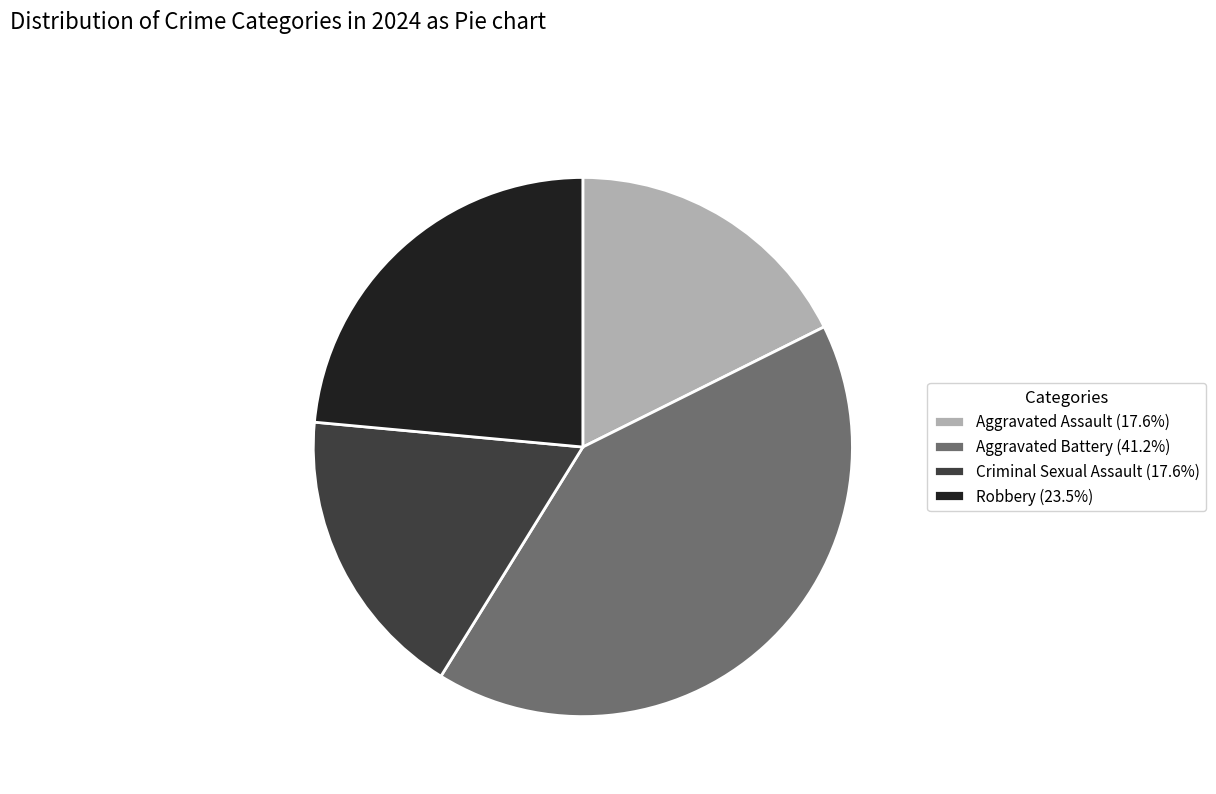

What is the ratio of the value at Robbery (23.5%) to the value at Aggravated Assault (17.6%)?

1.3